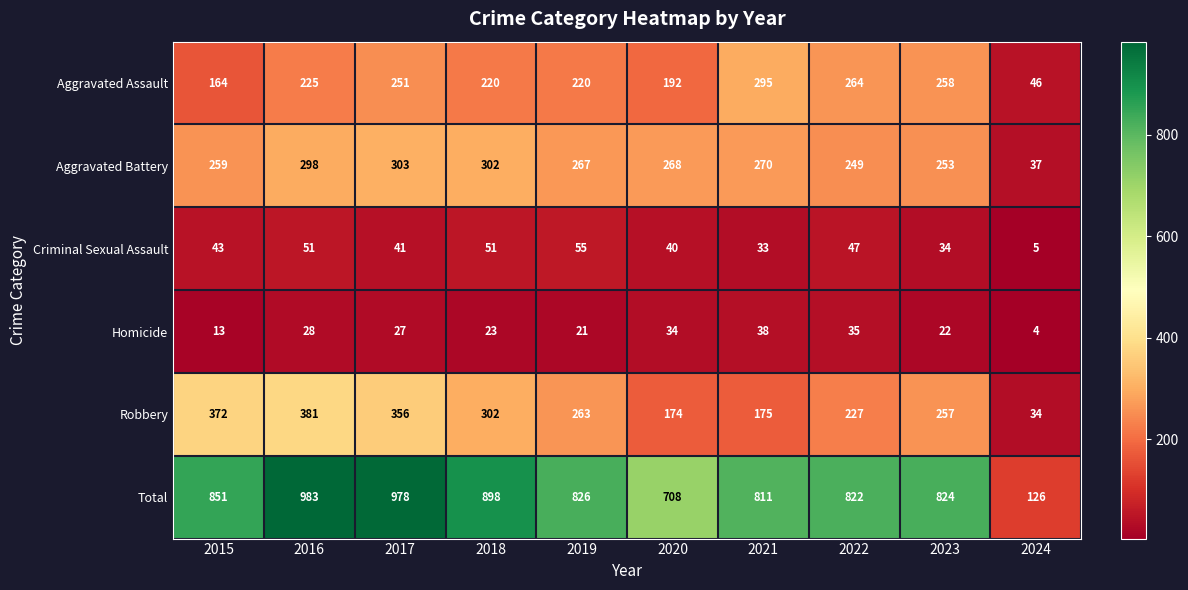

At which label is Total closest to 554?

2020